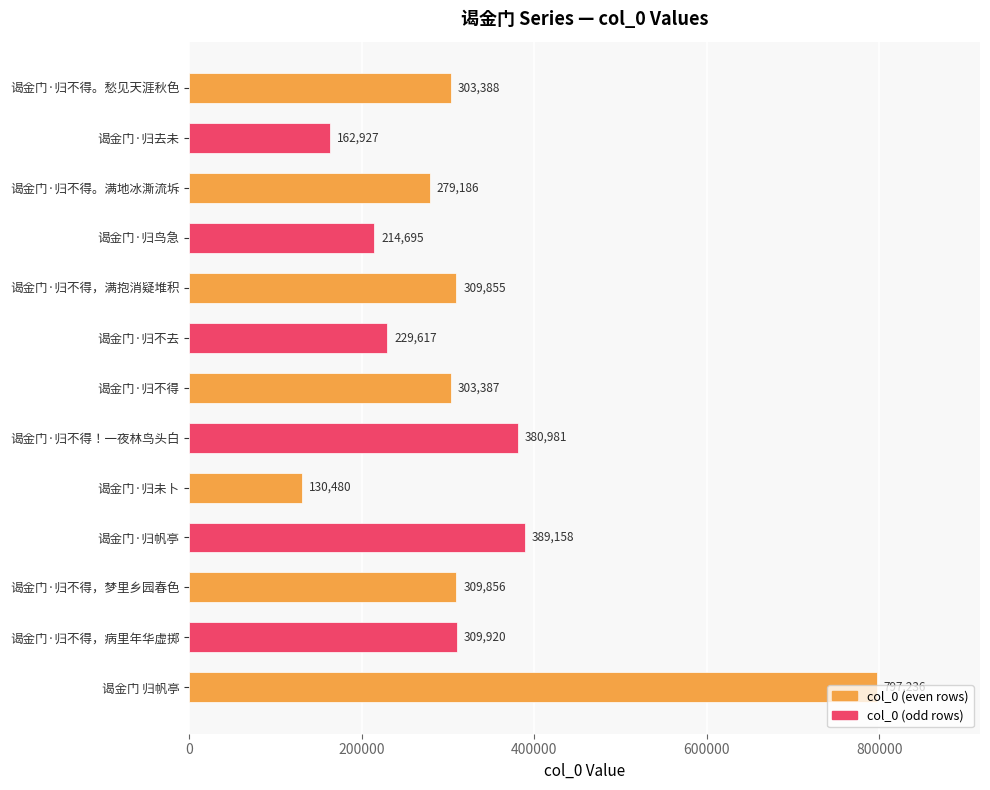

Approximately how many times larger is the value at 谒金门·归帆亭 compared to 谒金门·归不得。愁见天涯秋色?

1.3